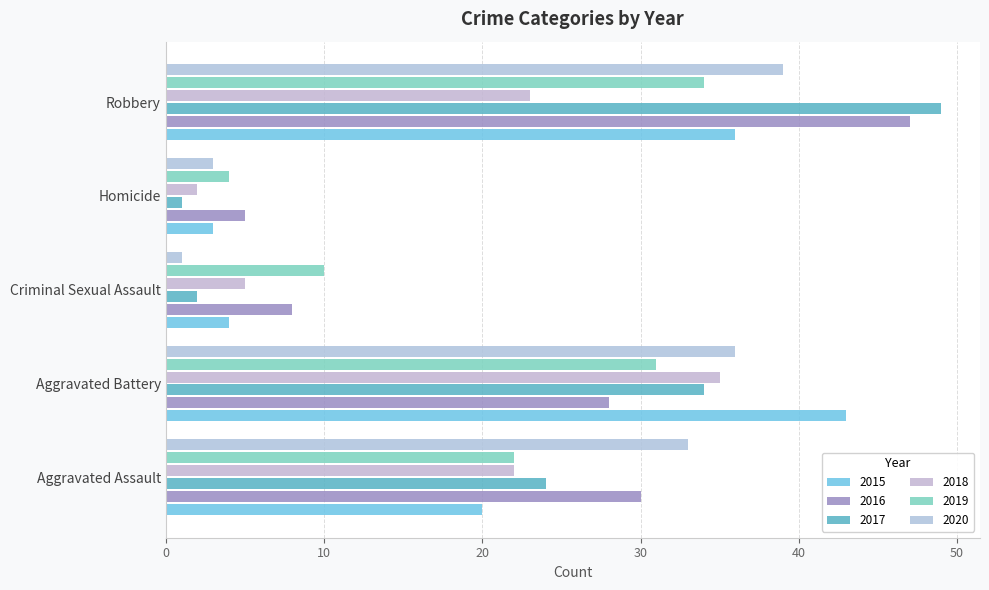

What position from the right is Aggravated Battery?

4